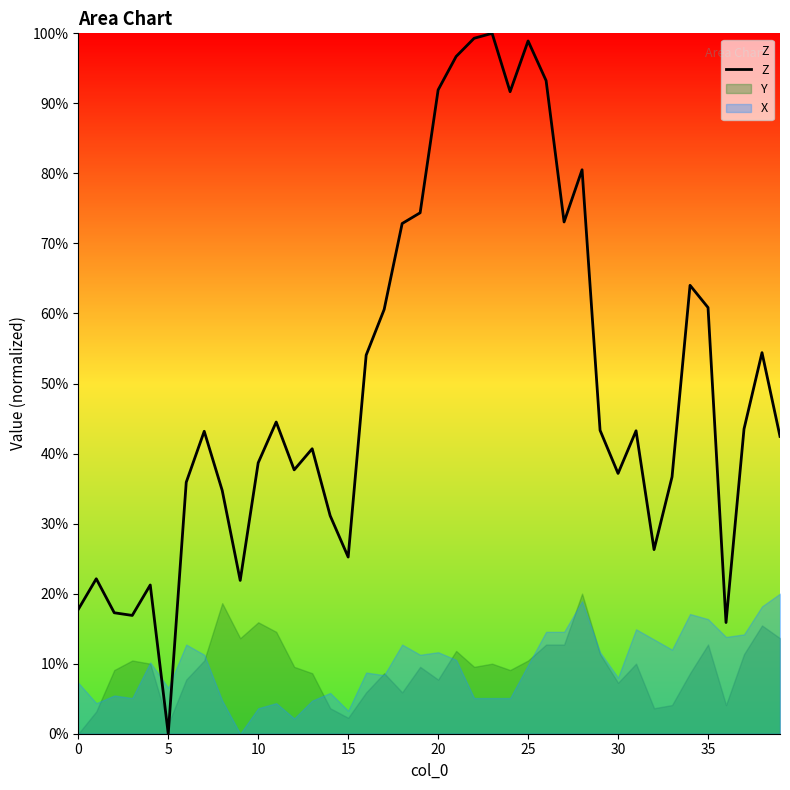

What is the maximum value shown in the chart?

100.0